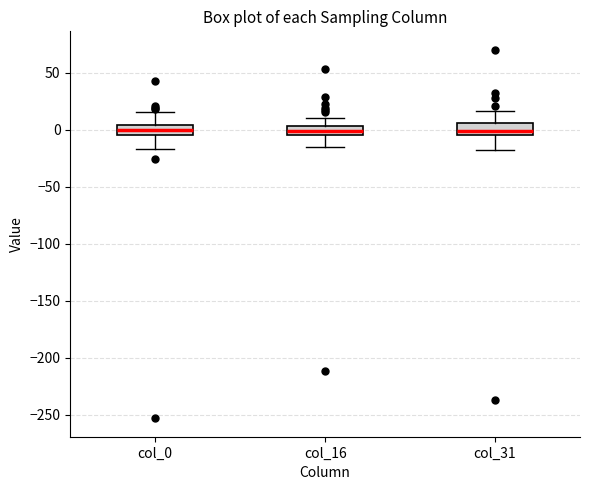

Where does the median line of the box for col_0 sit on the y-axis? The values are not printed on the chart, so give them approximately, as read against the axis.

0